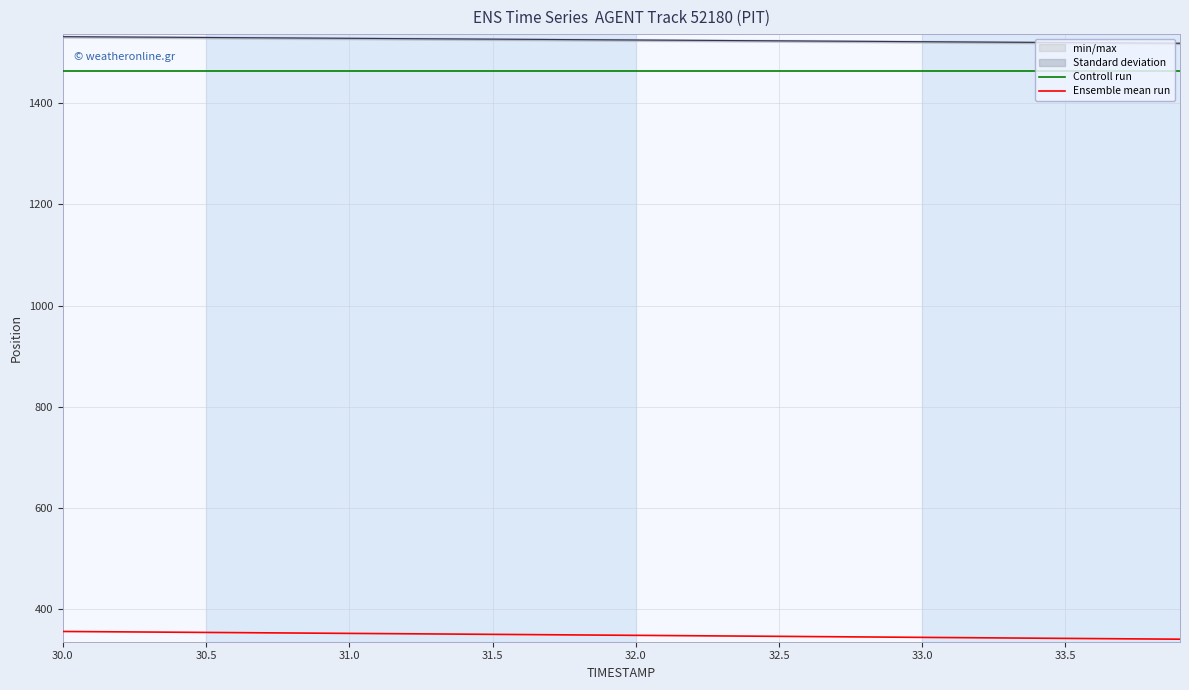

What is the value of the Ensemble mean run point at the 9th from the left?

353.0